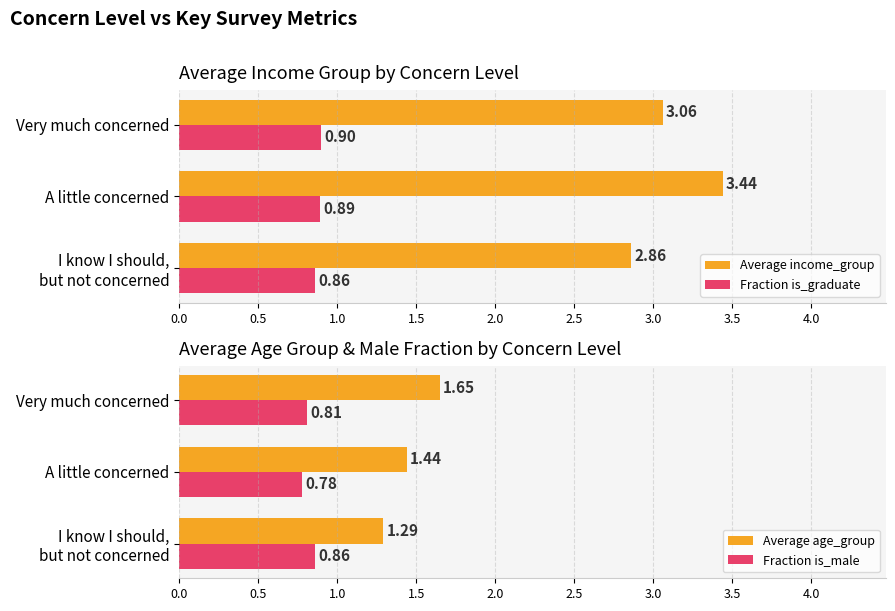

What is the minimum value for Fraction is_male?

0.8